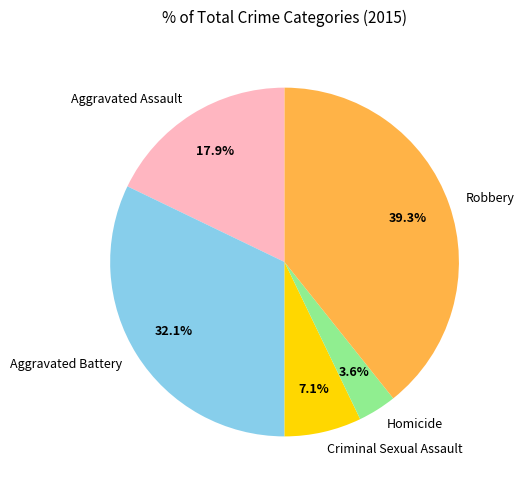

True or false: Homicide accounts for 4% of the total.

True